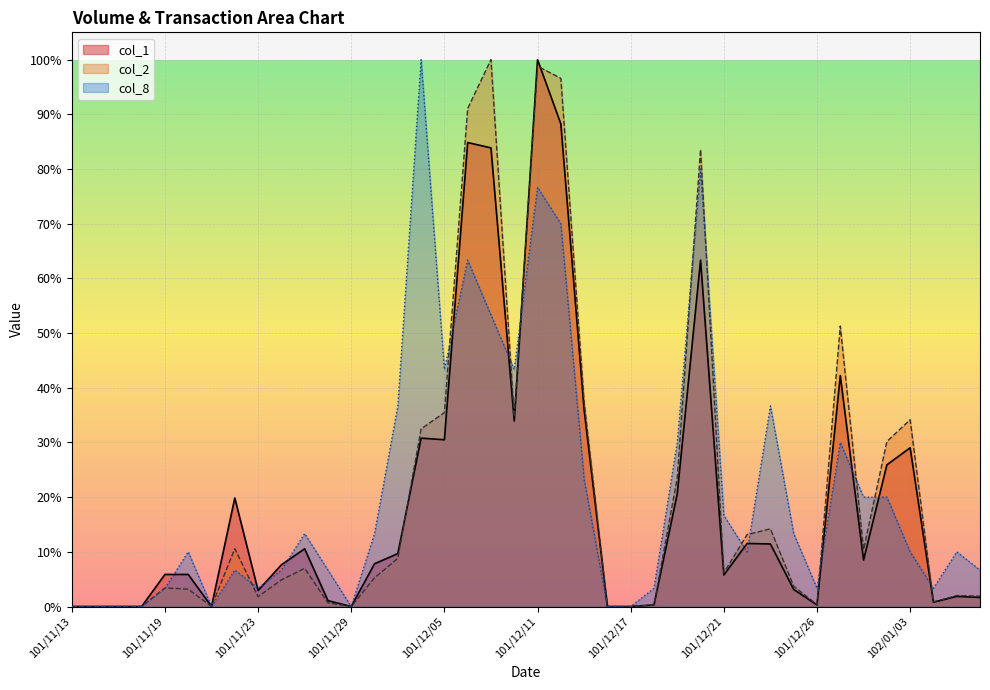

What is the label of the 2nd point from the right?

102/01/07